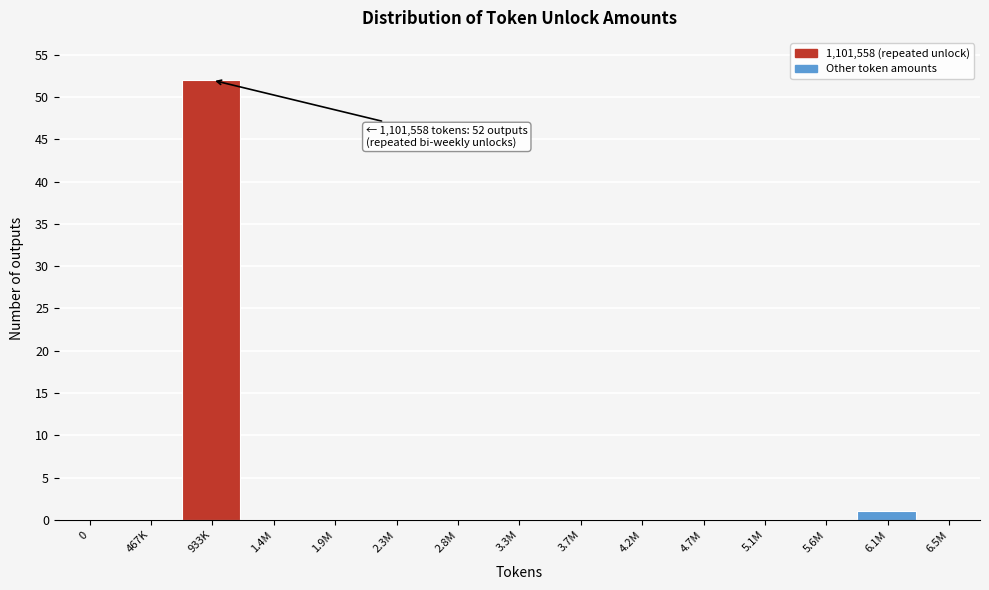

Reading right to left, extract all data points from this chart.

6.5M=0	6.1M=1	5.6M=0	5.1M=0	4.7M=0	4.2M=0	3.7M=0	3.3M=0	2.8M=0	2.3M=0	1.9M=0	1.4M=0	933K=52	467K=0	0=0